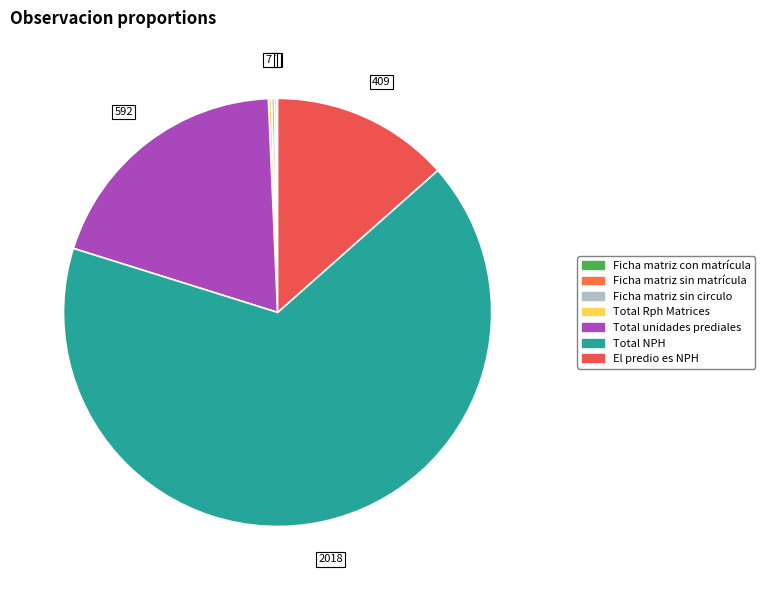

How many segments does this pie chart have?

7